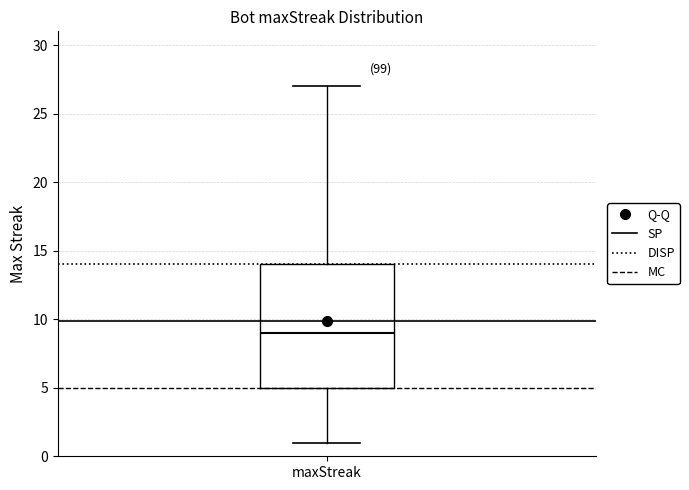

Where does the upper whisker of the box for maxStreak end on the y-axis? The values are not printed on the chart, so give them approximately, as read against the axis.

27